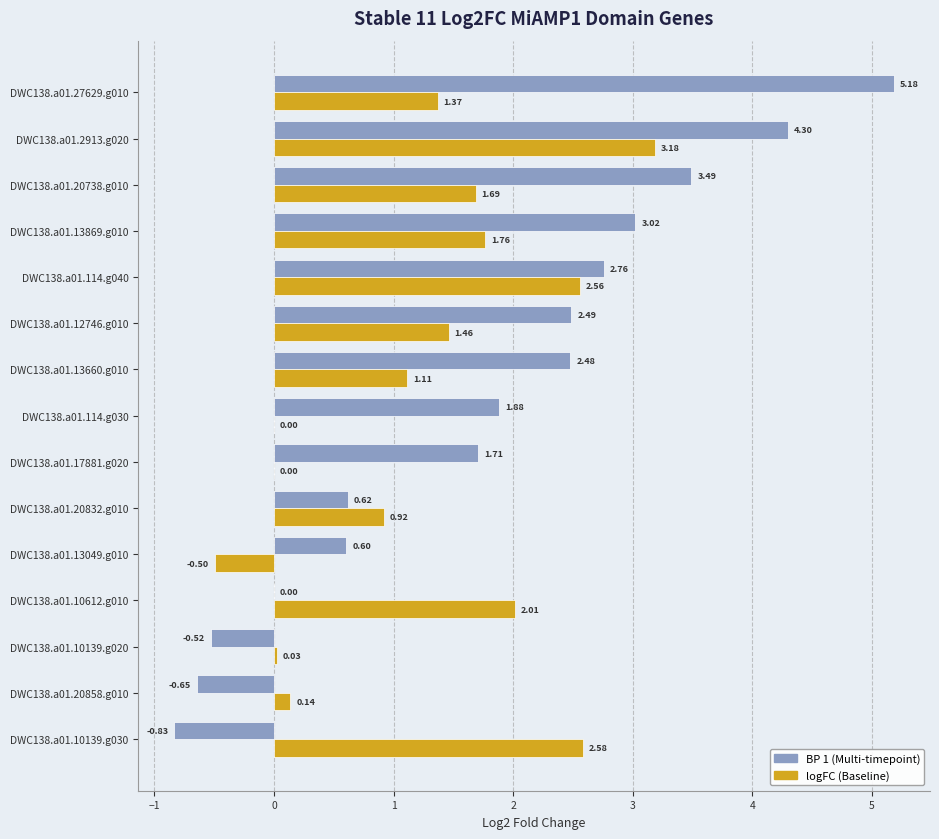

At which category is the sum across all series the highest?

DWC138.a01.2913.g020